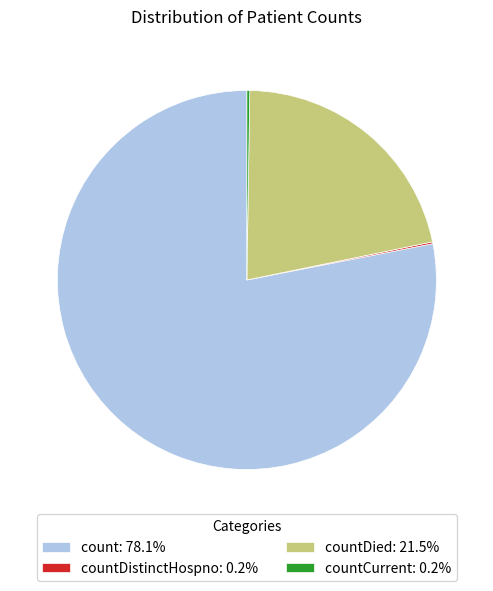

Is there any slice that represents more than half of the pie?

Yes